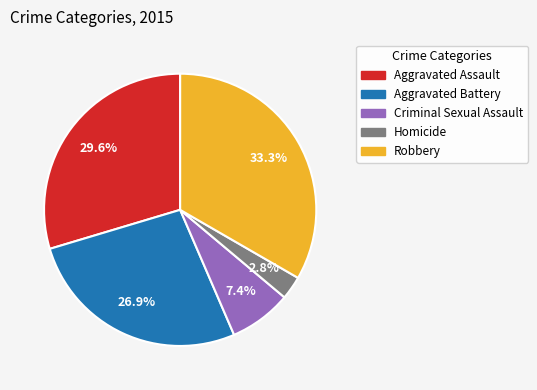

To the nearest percent, what portion does Aggravated Battery represent?

27%